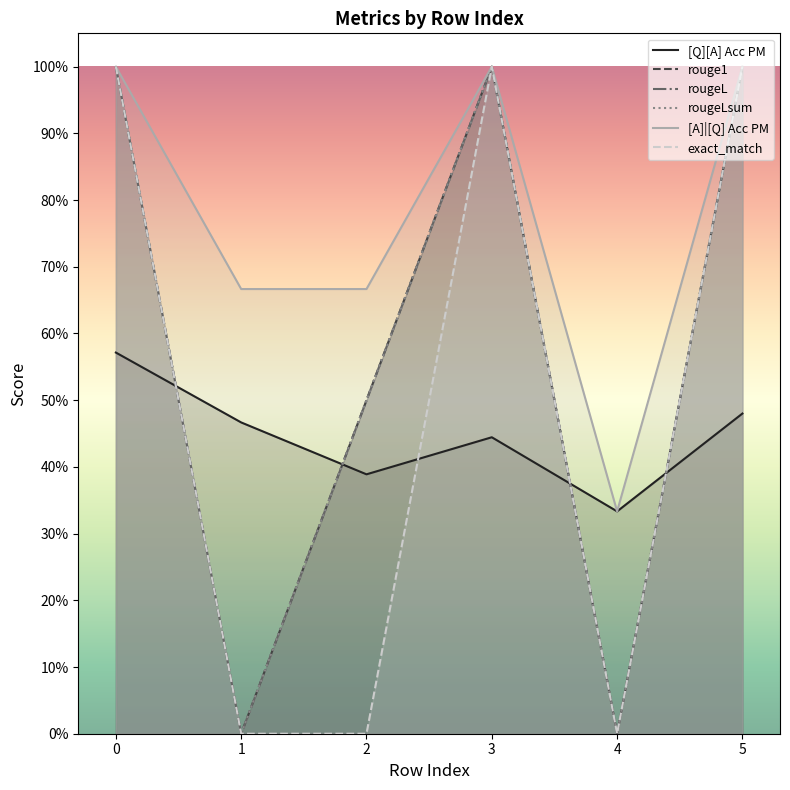

Is the value of exact_match at 1 greater than the value of rougeL at 4?

No